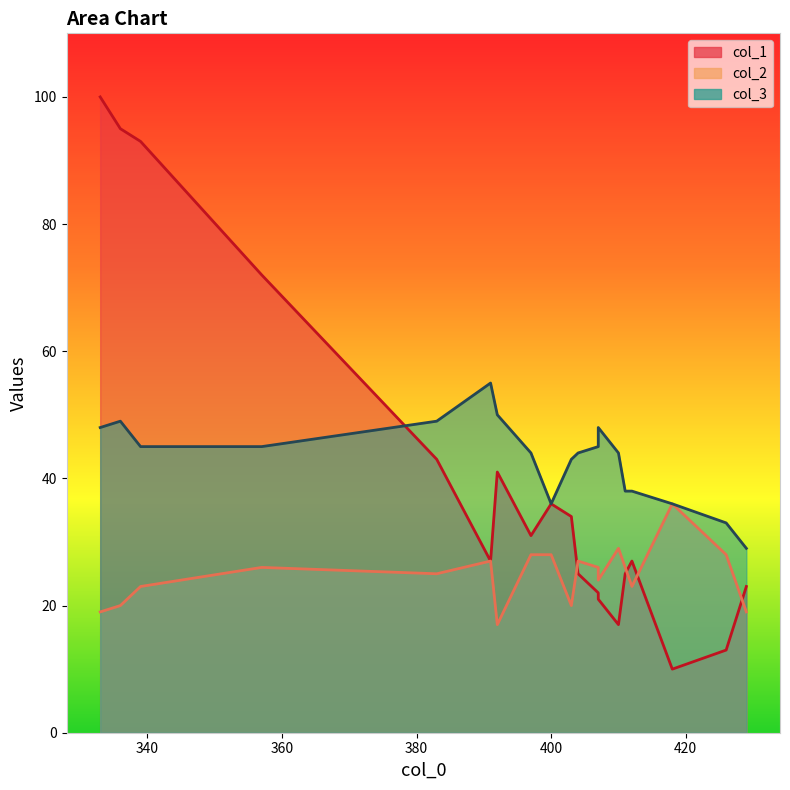

What are all the series names shown in the legend?

col_1, col_2, col_3